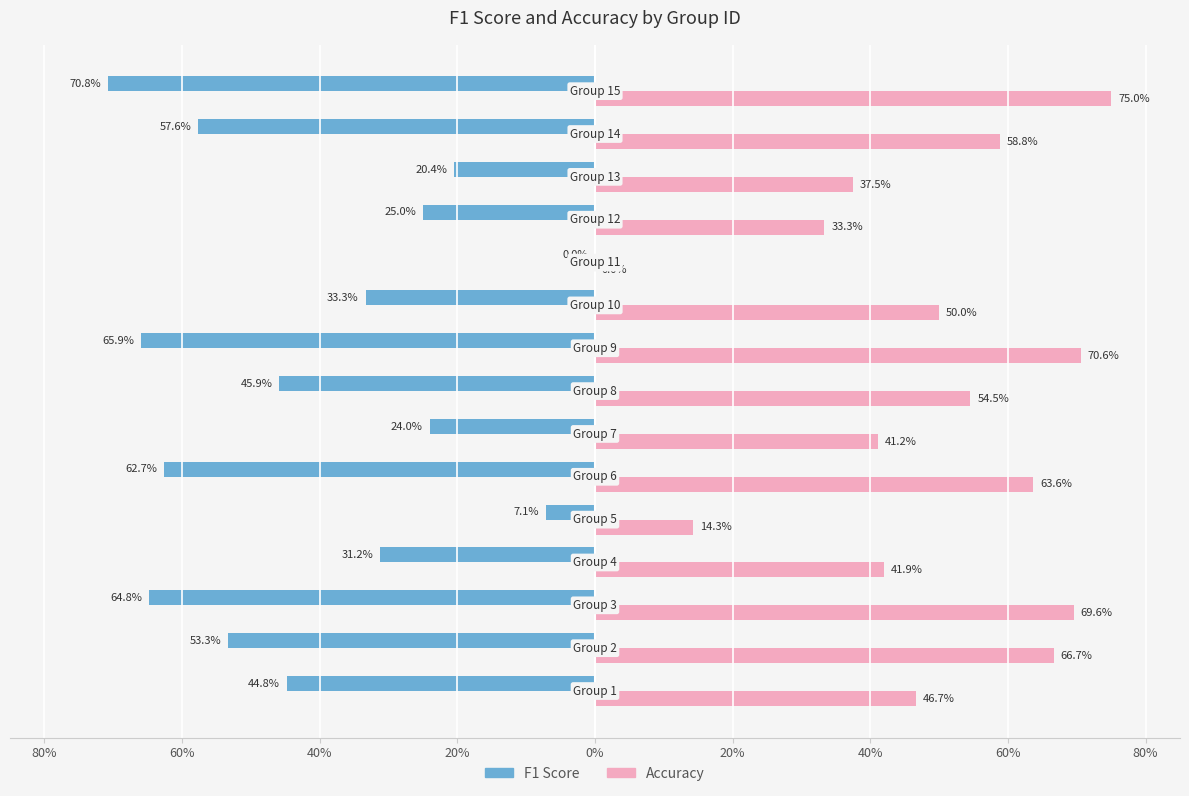

Are the bars horizontal?

Yes